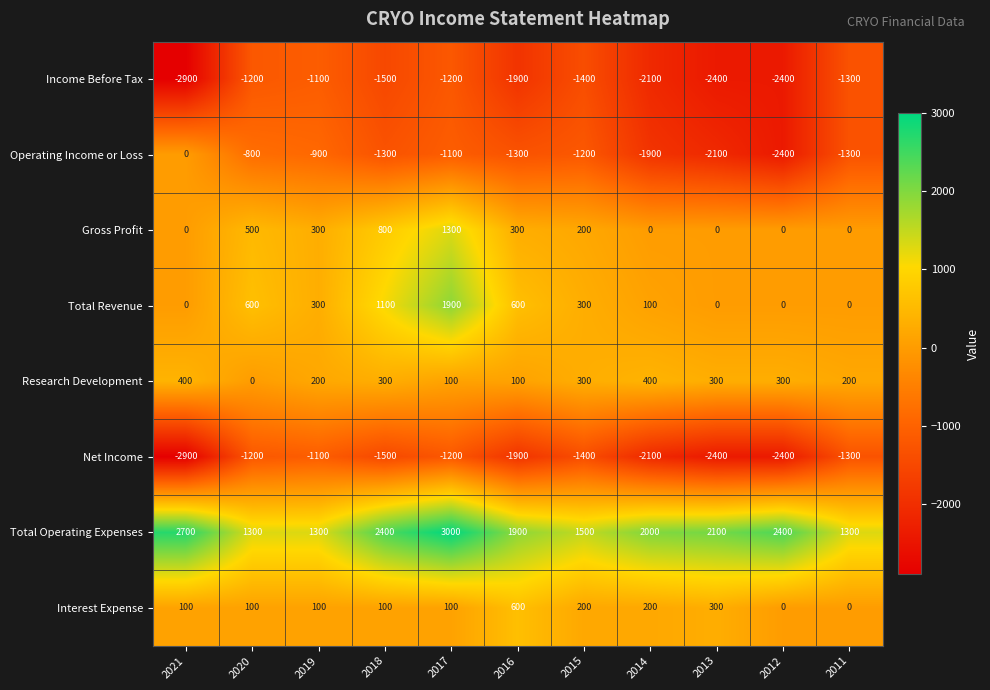

The value of Interest Expense at 2021 is 141. True or false?

False